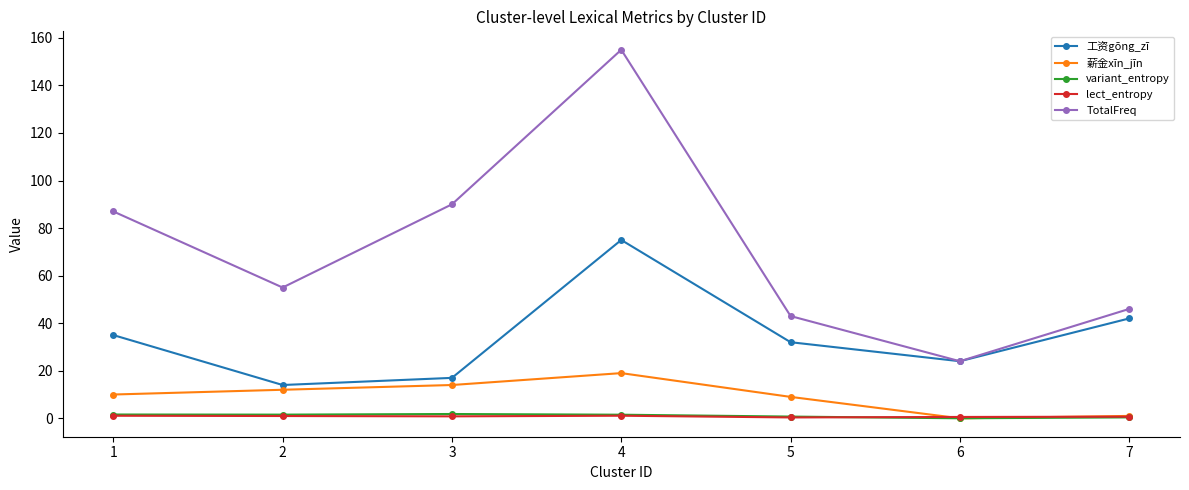

True or false: variant_entropy and TotalFreq intersect in this chart.

False